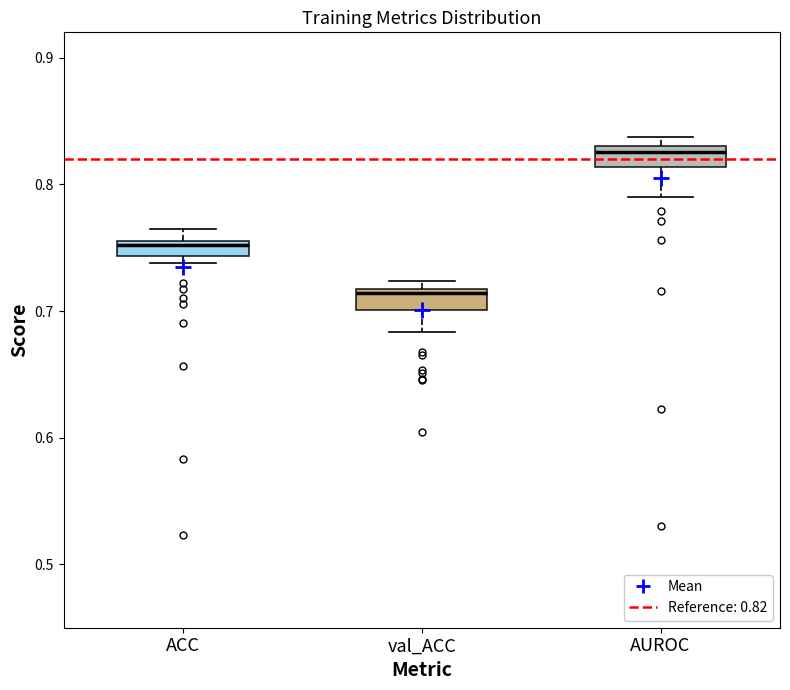

Which box's median line is the highest?

AUROC